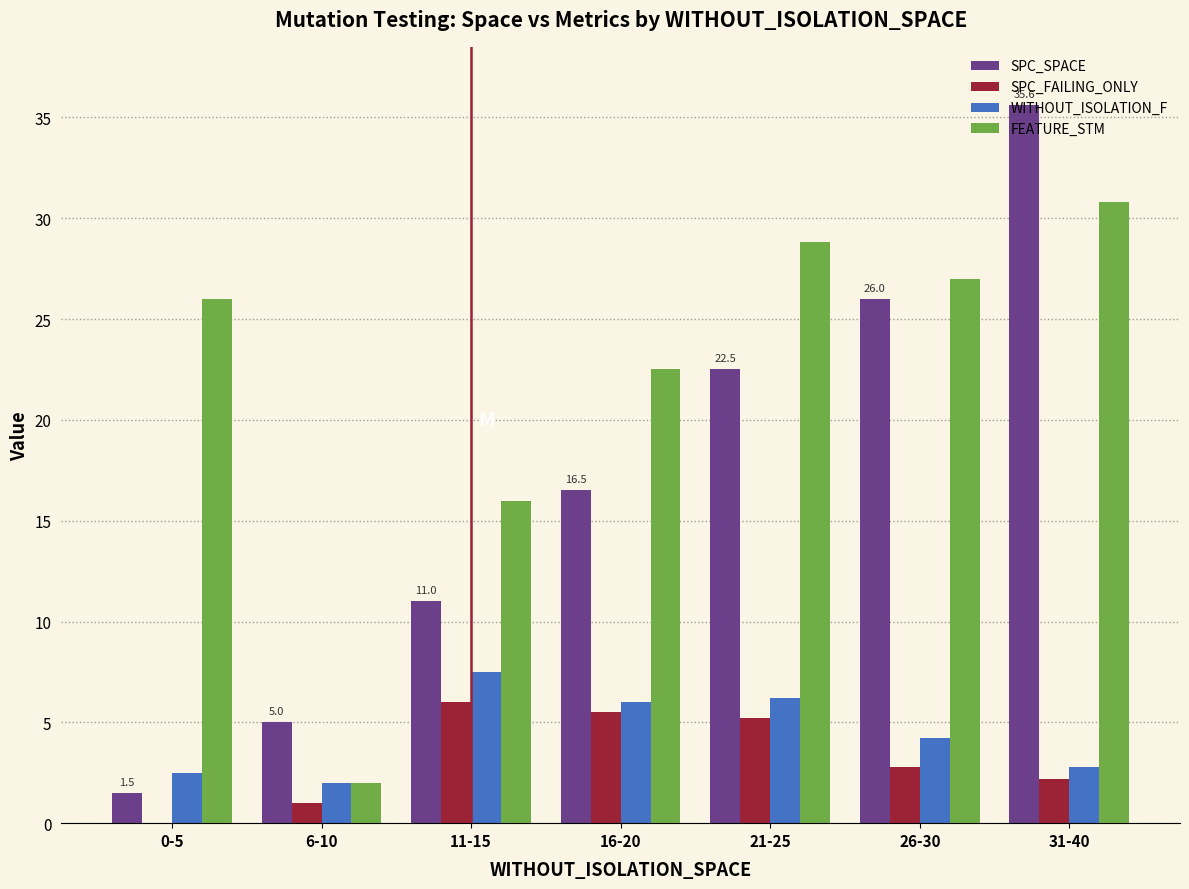

The value of SPC_FAILING_ONLY at 31-40 is 3.4. True or false?

False